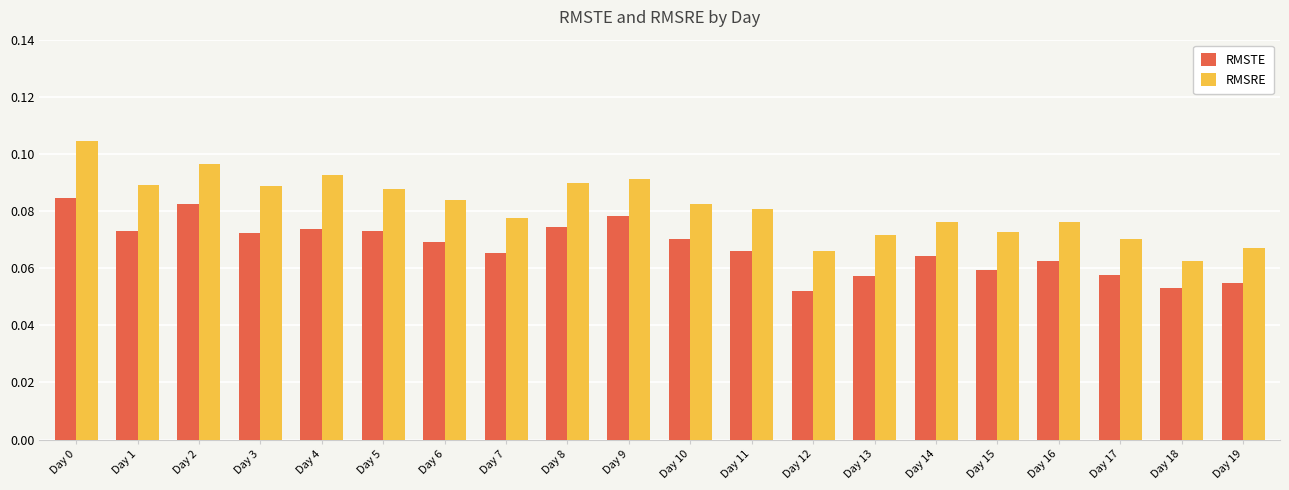

Which series has the widest spread of values?

RMSRE